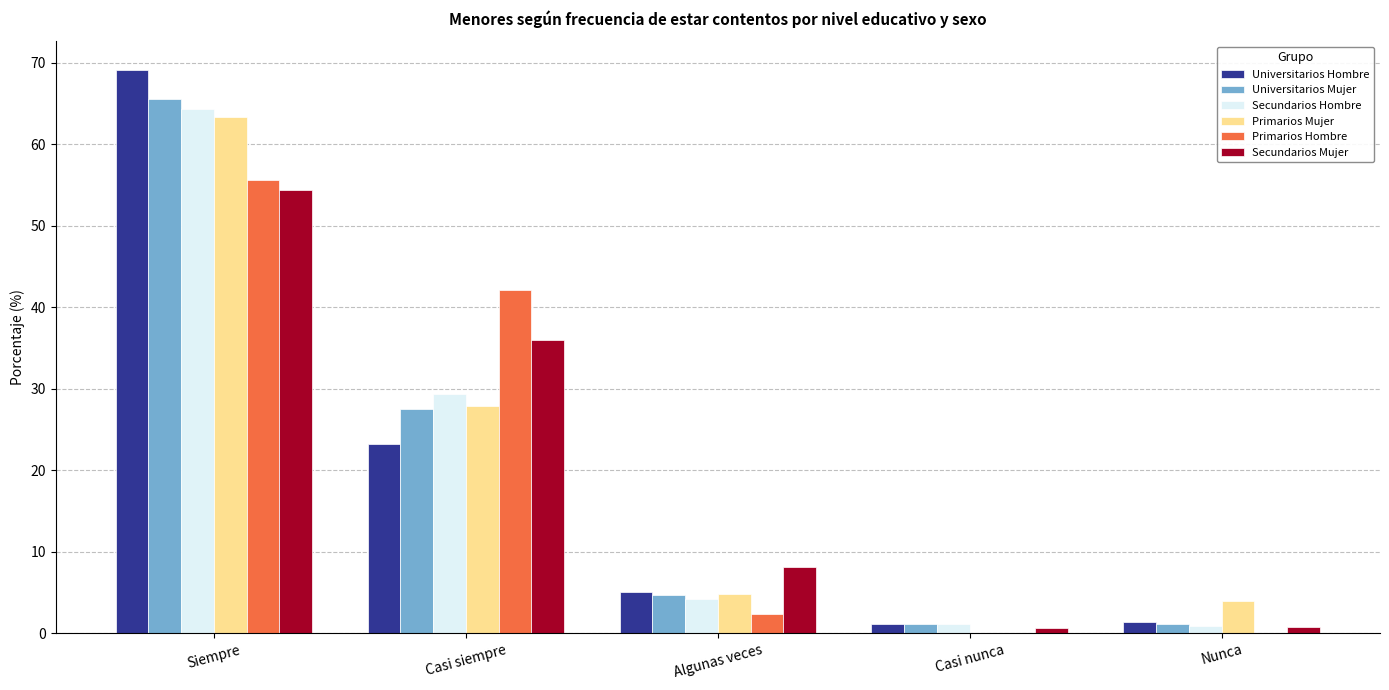

How many distinct data groups are displayed?

6